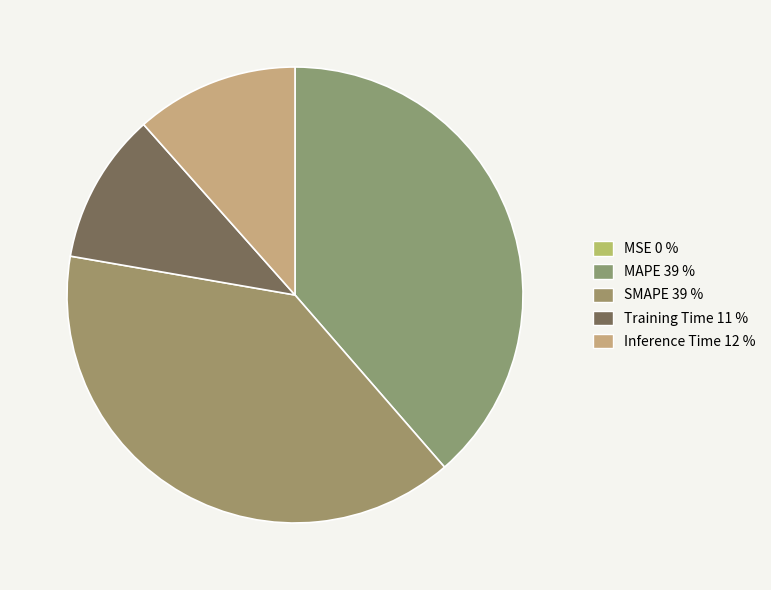

To the nearest percent, what is the average slice percentage?

20%